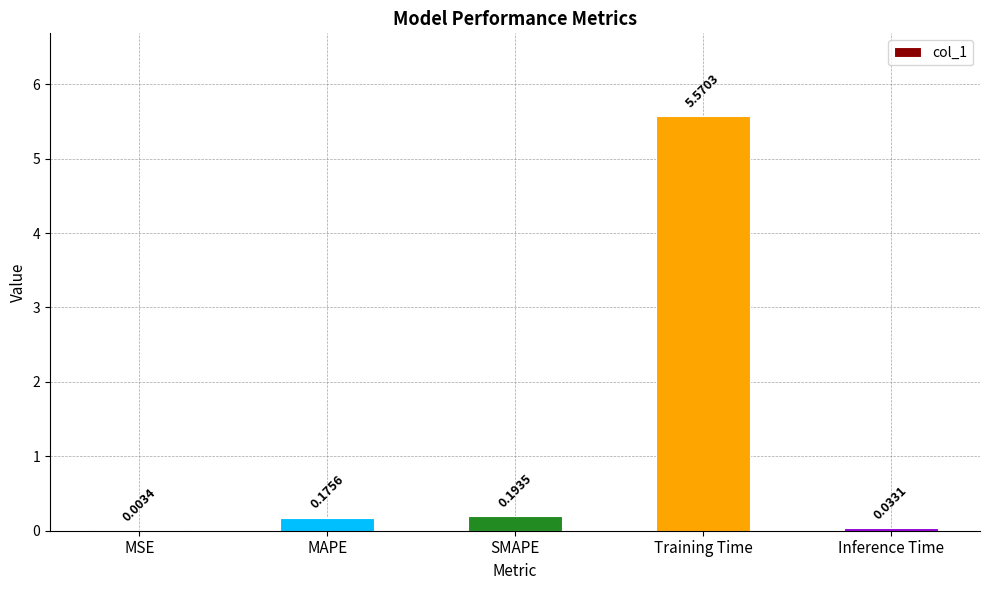

Where is the data nearest to the value 2?

SMAPE